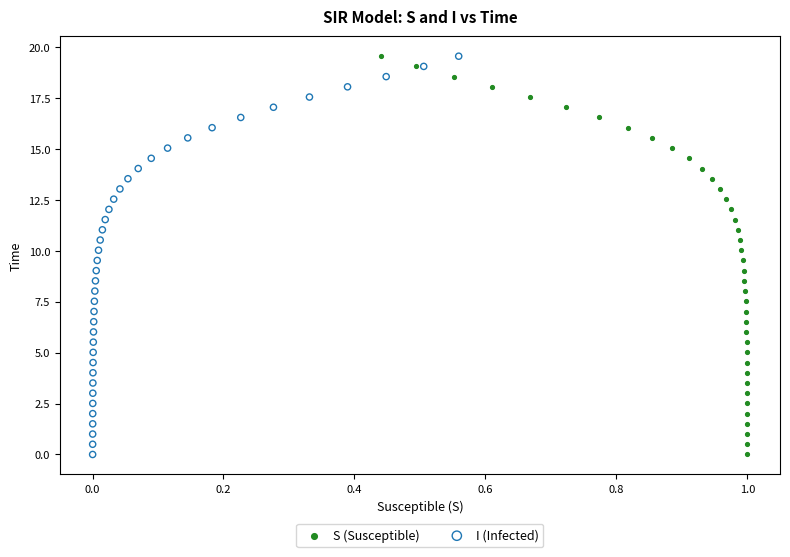

What are all the series names shown in the legend?

S (Susceptible), I (Infected)